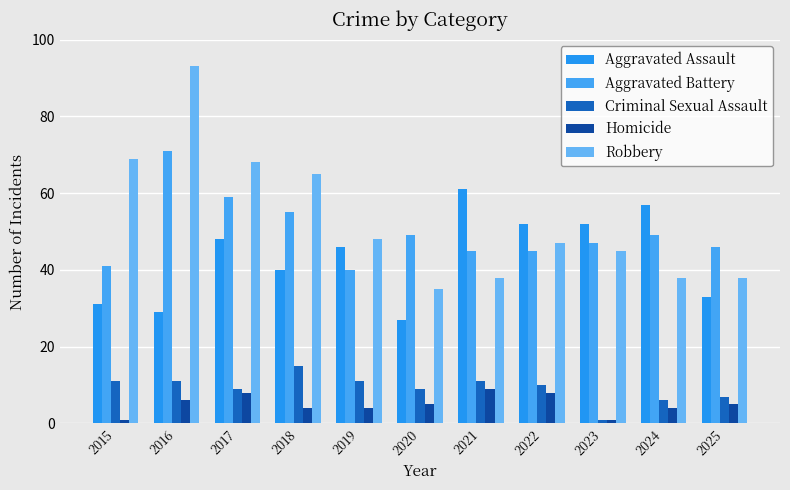

The Homicide series shows 5 at 2020. True or false?

True